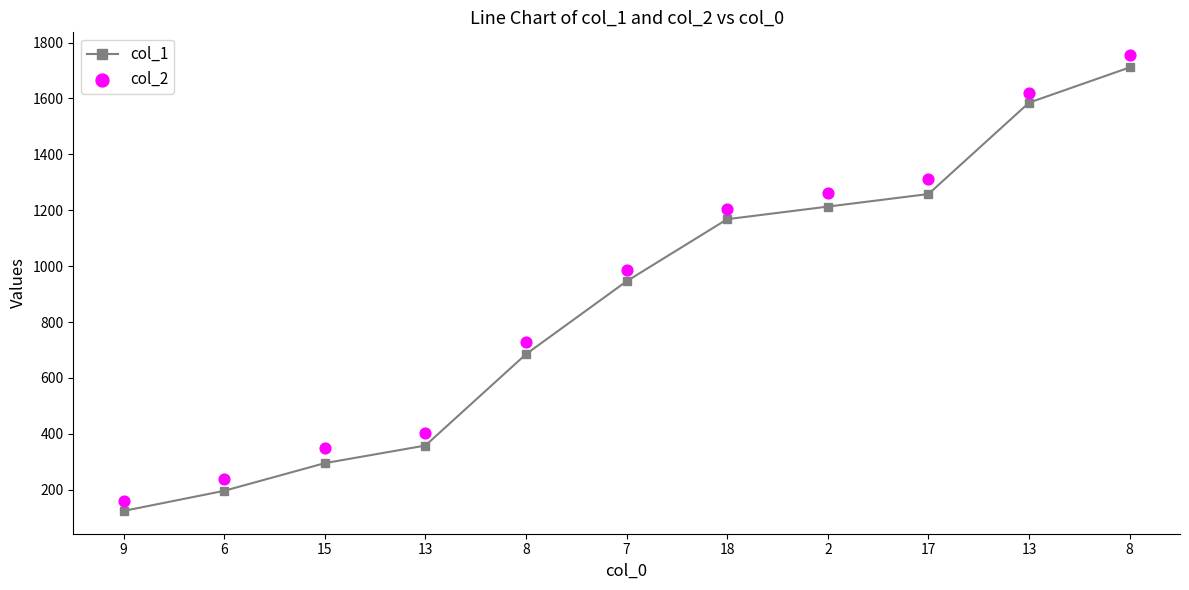

Which series reaches the maximum Y coordinate?

col_2